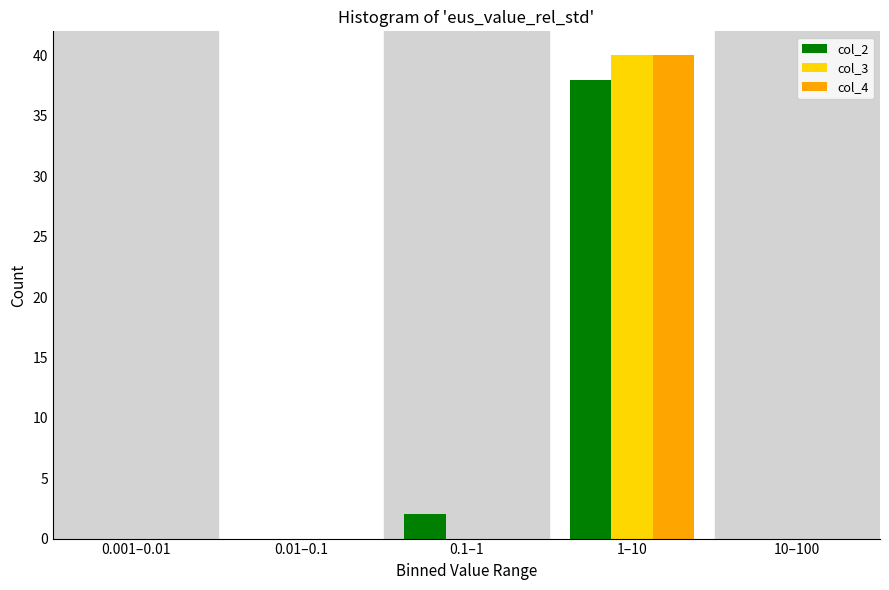

Reading left to right, what are all the values shown in this chart?

col_2: 0.001–0.01=0	0.01–0.1=0	0.1–1=2	1–10=38	10–100=0
col_3: 0.001–0.01=0	0.01–0.1=0	0.1–1=0	1–10=40	10–100=0
col_4: 0.001–0.01=0	0.01–0.1=0	0.1–1=0	1–10=40	10–100=0